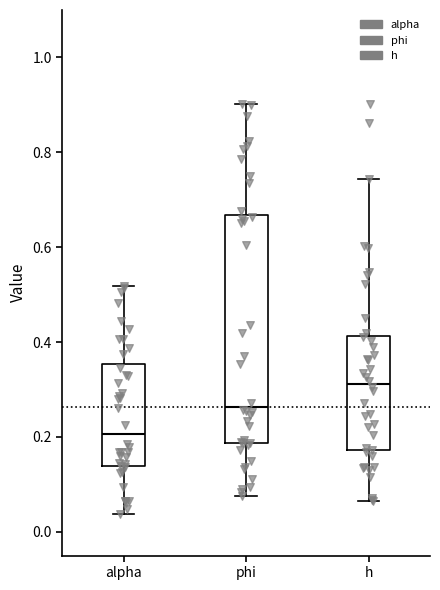

Which box is the tallest, from its lower edge to its upper edge?

phi